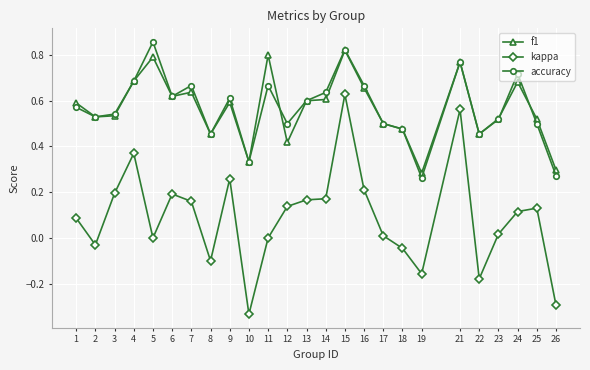

True or false: f1 has a value of 0.5 at 23.

True